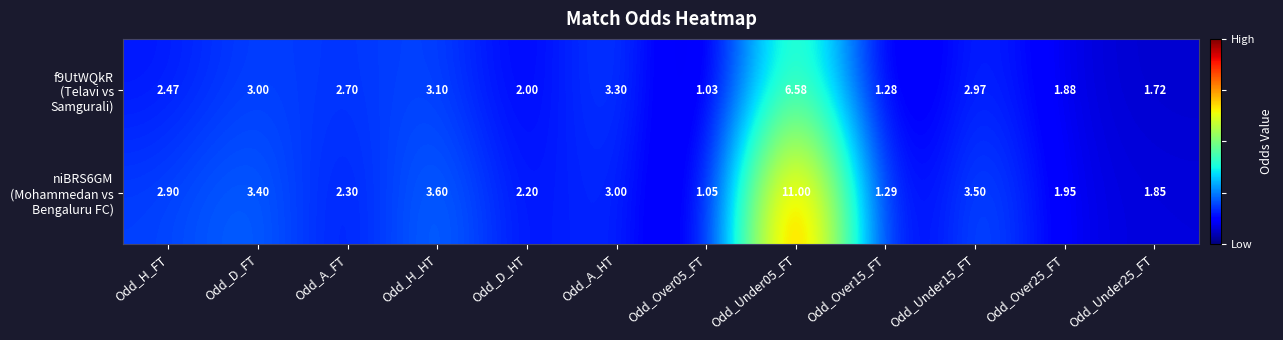

How many distinct data groups are displayed?

2